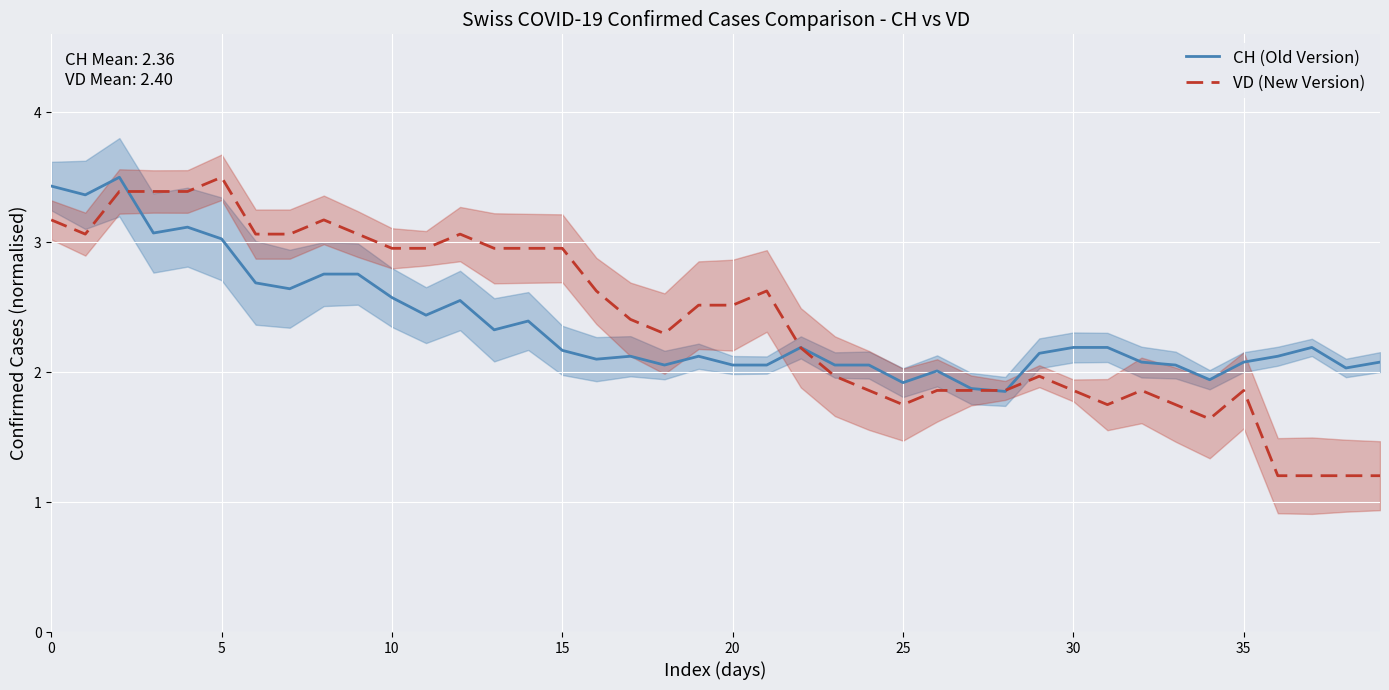

How many data points in CH (Old Version) are less than 2?

4